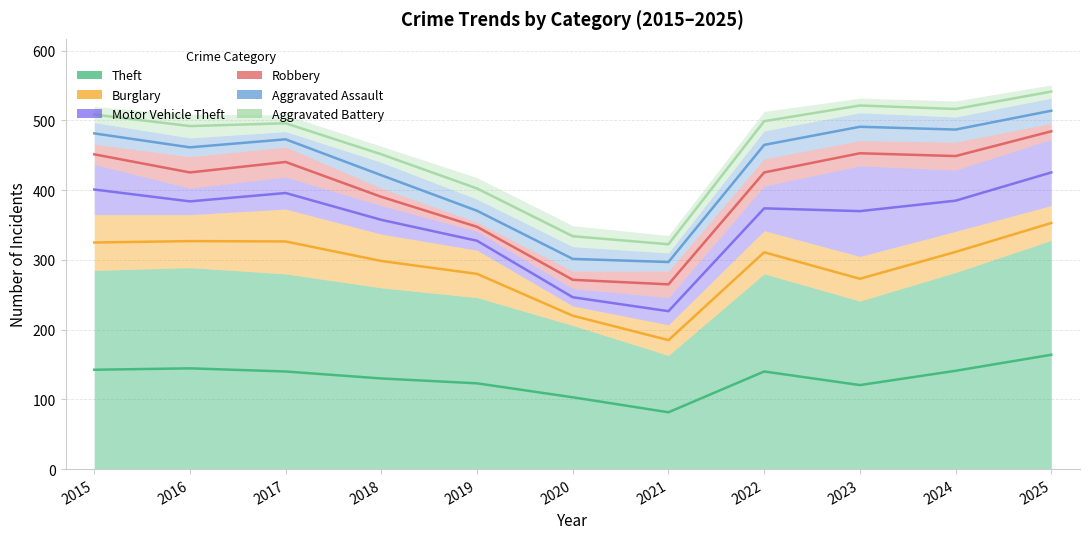

What is the difference between the Aggravated Assault values at 2016 and 2018?

40.0